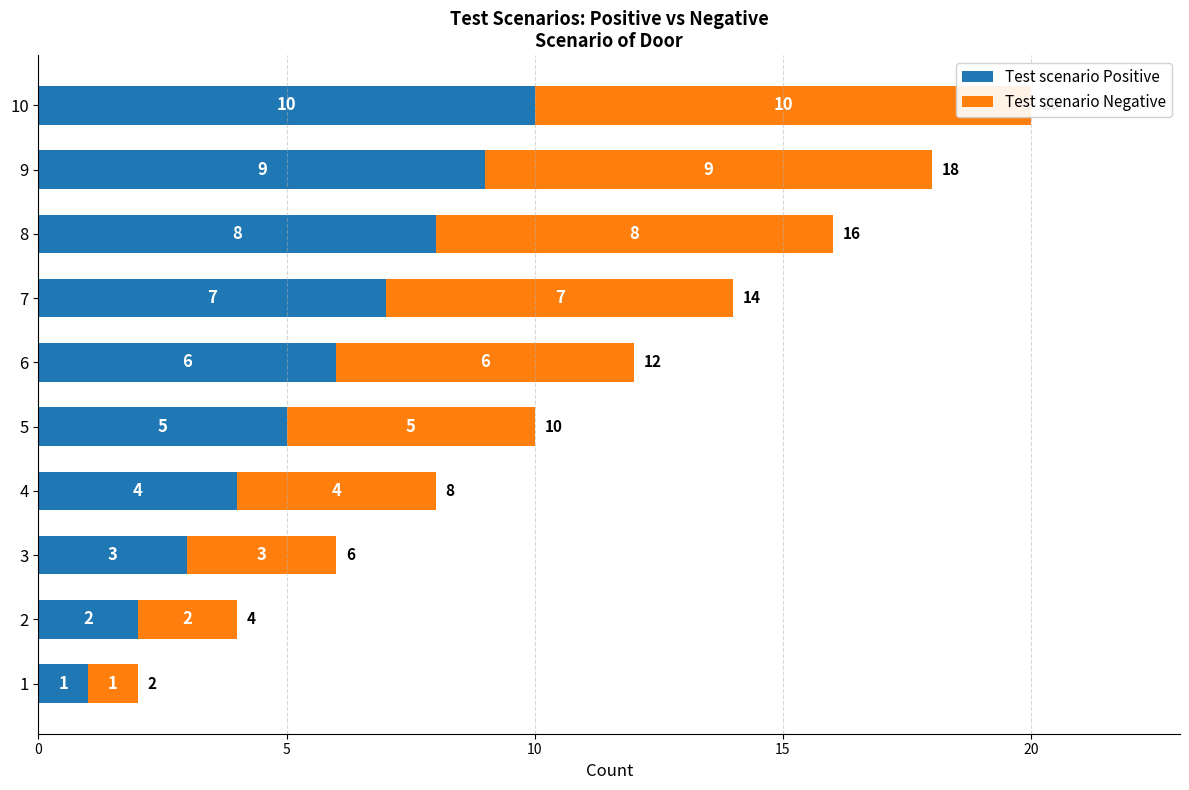

How many data points does each series have?

10